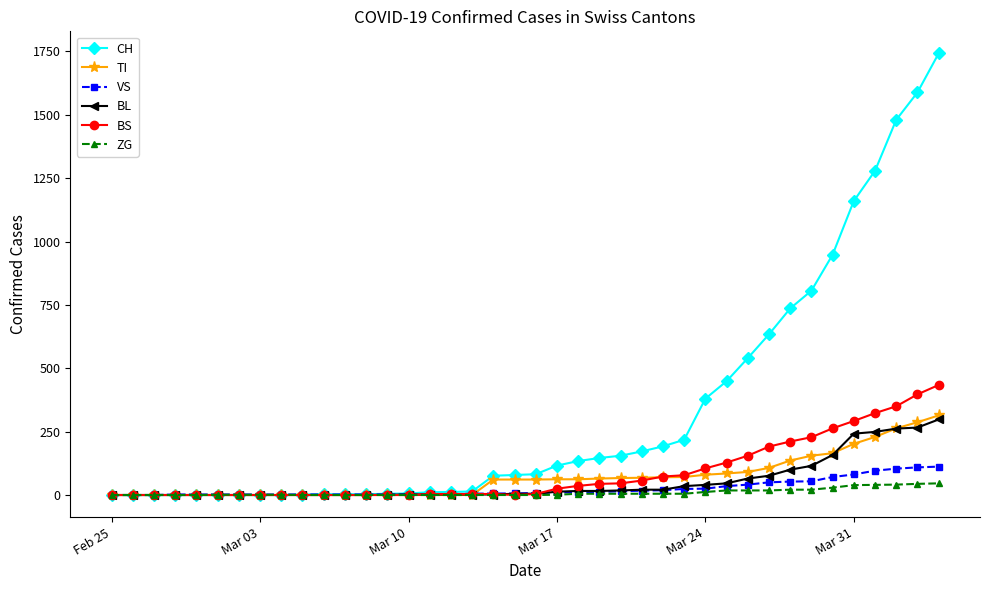

Which series has the largest range (max minus min)?

CH